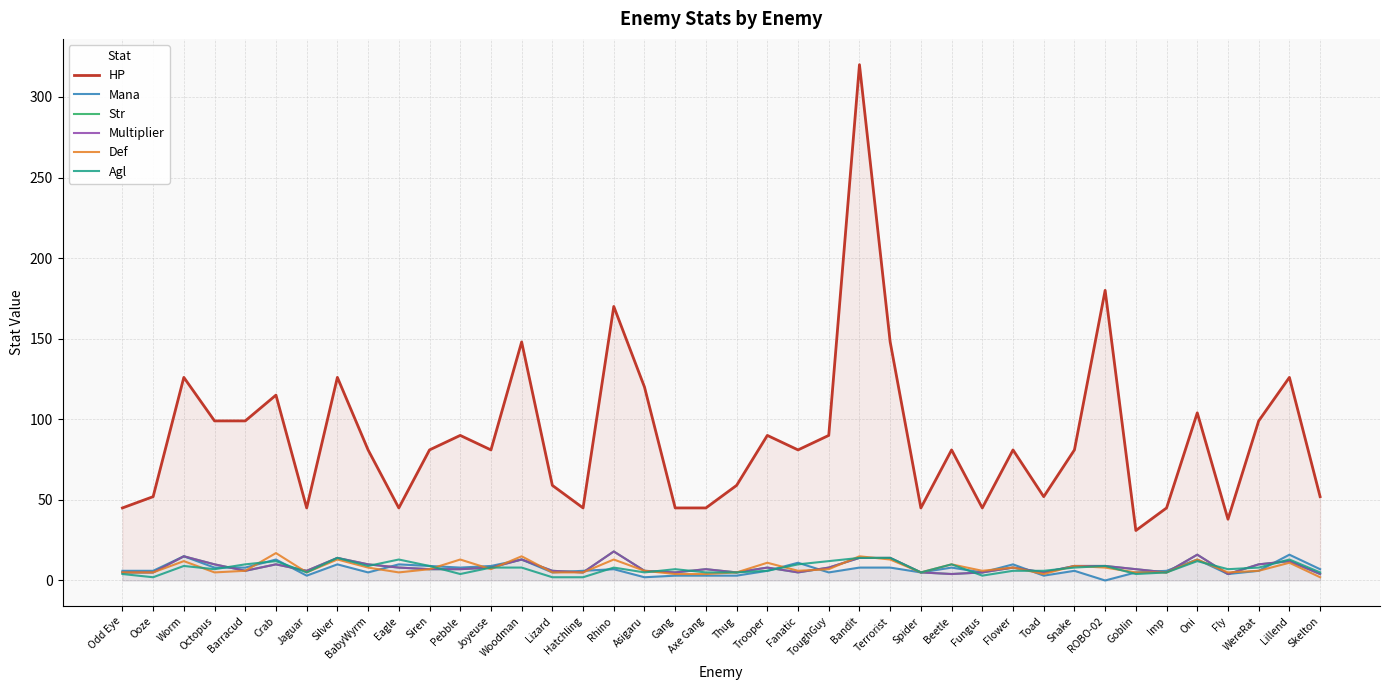

Rank the categories by Str value from highest to lowest.

Rhino, Oni, Worm, Silver, Bandit, Terrorist, Woodman, Lillend, Octopus, Crab, BabyWyrm, WereRat, Snake, ROBO-02, Eagle, Joyeuse, Trooper, ToughGuy, Flower, Siren, Pebble, Axe Gang, Goblin, Barracud, Jaguar, Lizard, Asigaru, Odd Eye, Ooze, Hatchling, Gang, Thug, Fanatic, Spider, Fungus, Toad, Imp, Beetle, Fly, Skelton